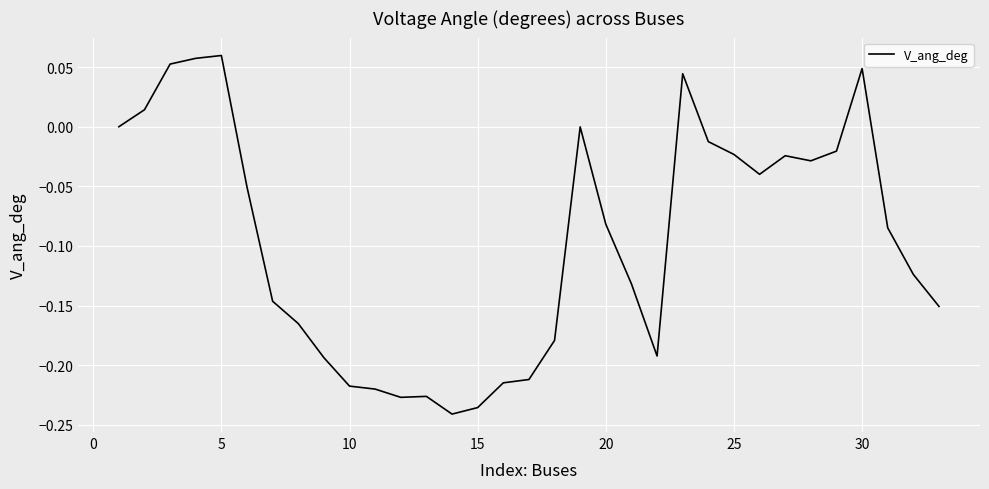

How many lines are shown in the chart?

1